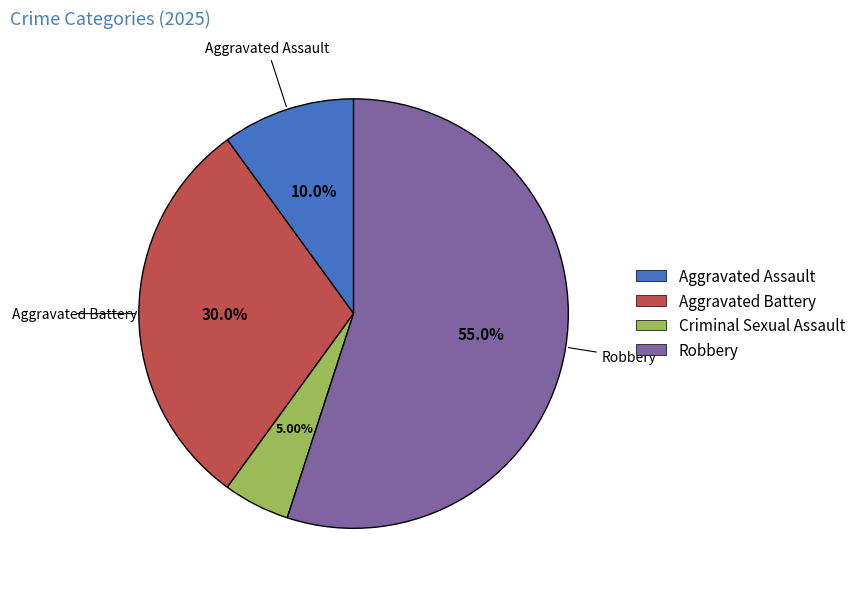

Which slice is the smallest?

Criminal Sexual Assault